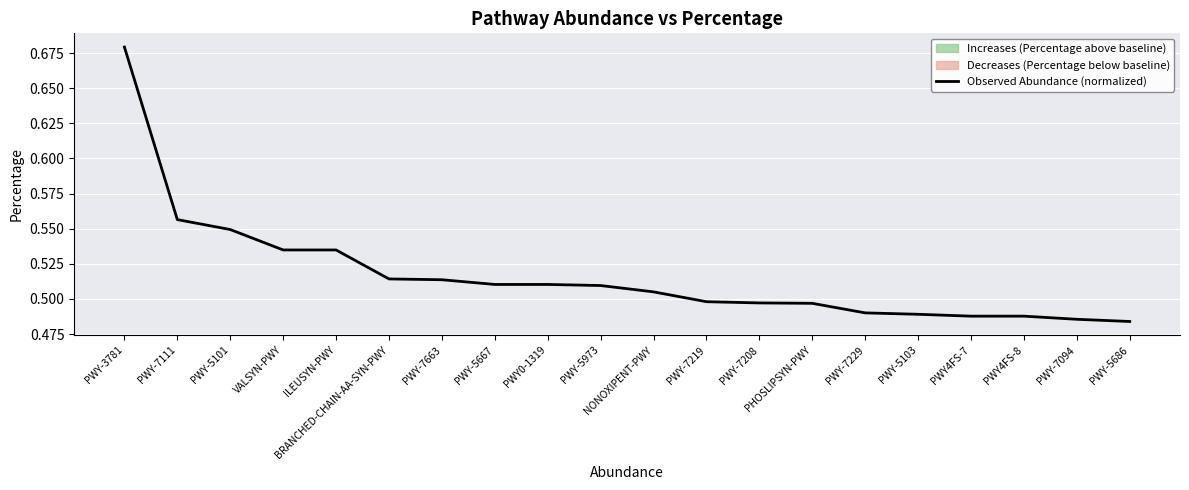

What is the greatest value displayed?

0.7